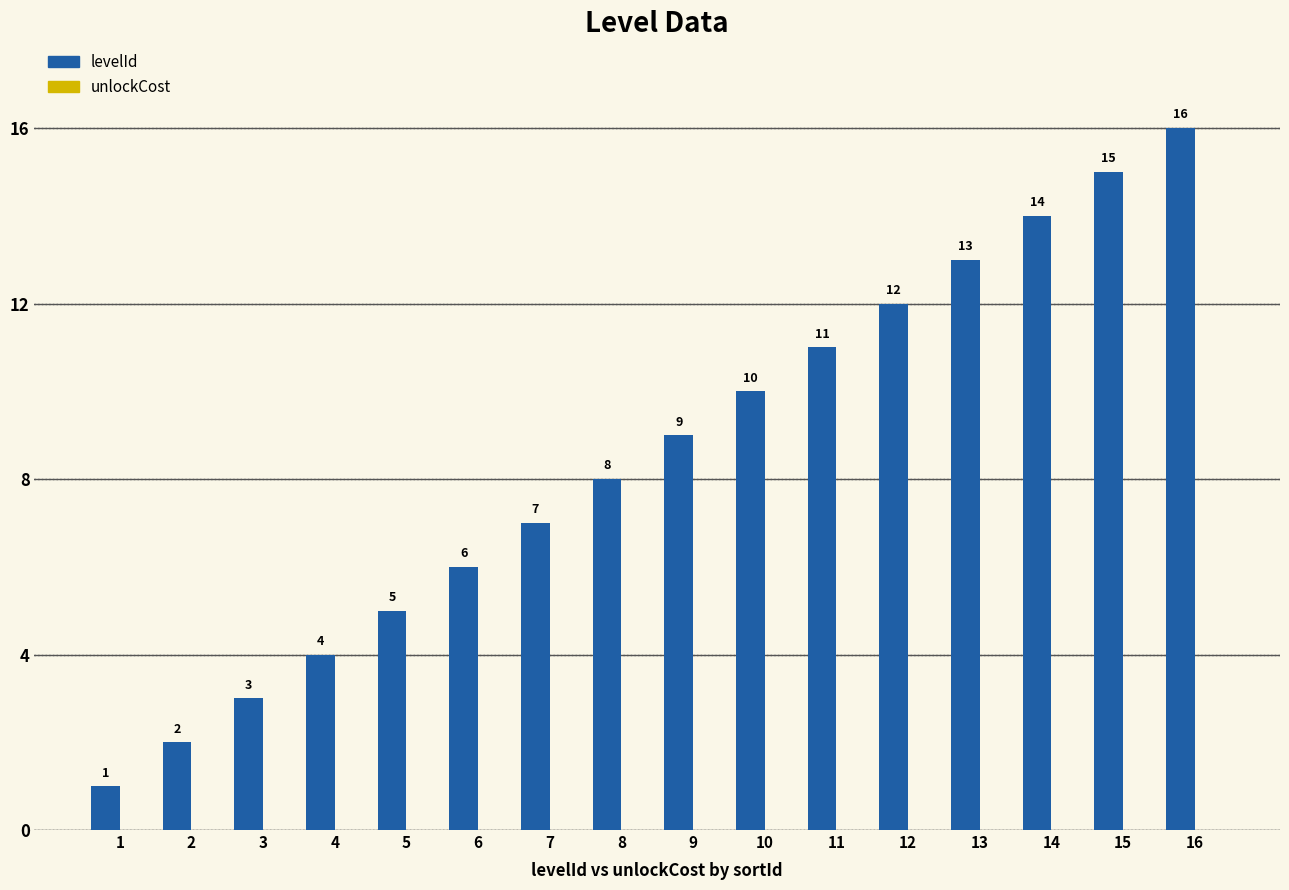

True or false: the data shows 4 at 9.

False